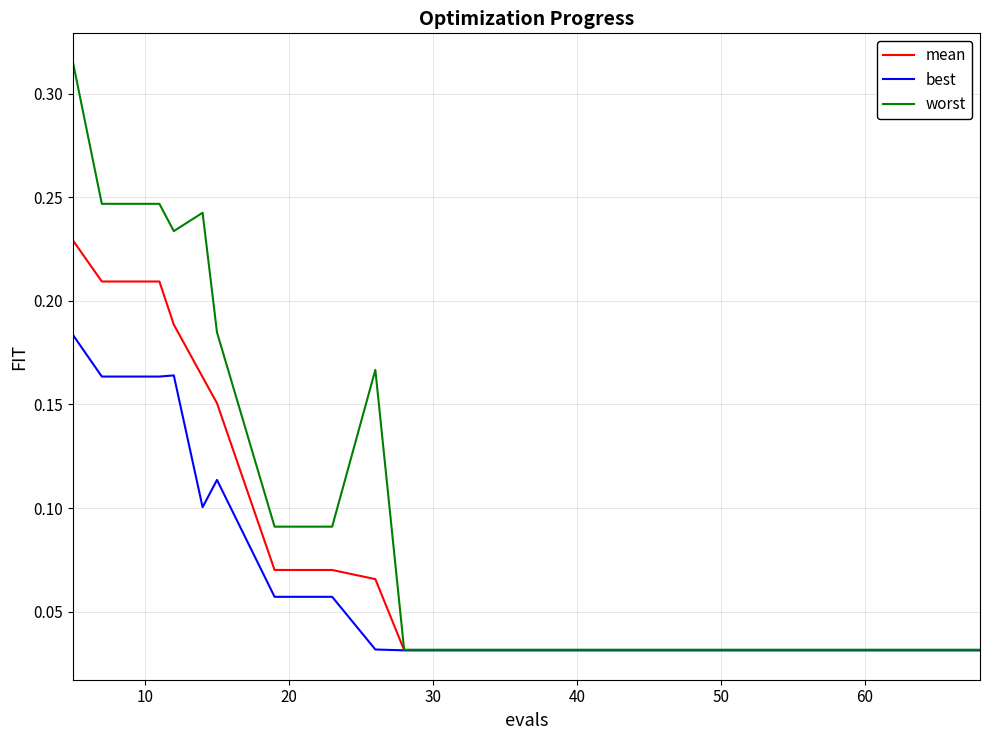

Which series has the widest spread of values?

worst